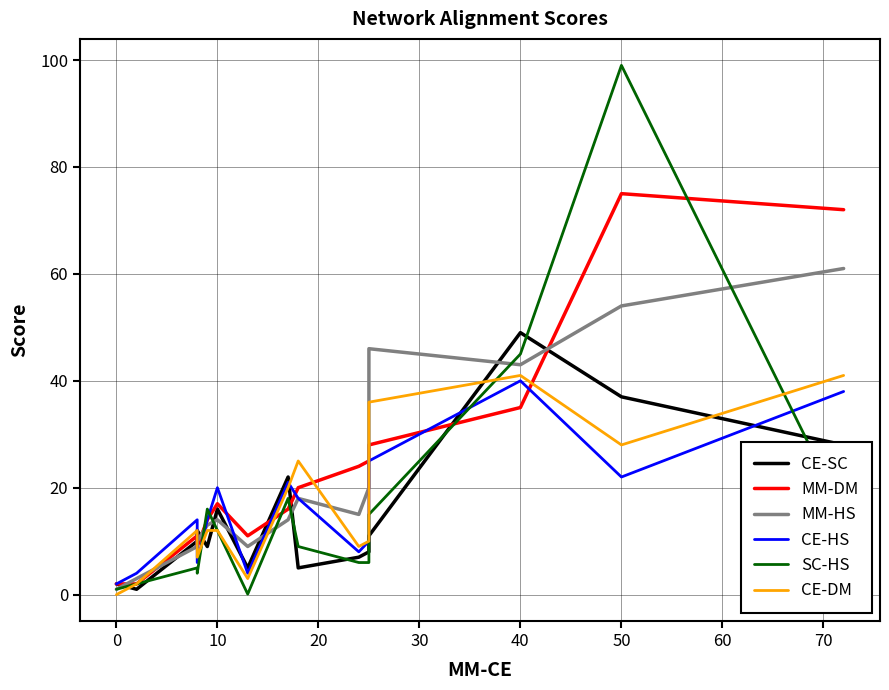

How many intersections are there between MM-DM and CE-HS?

6